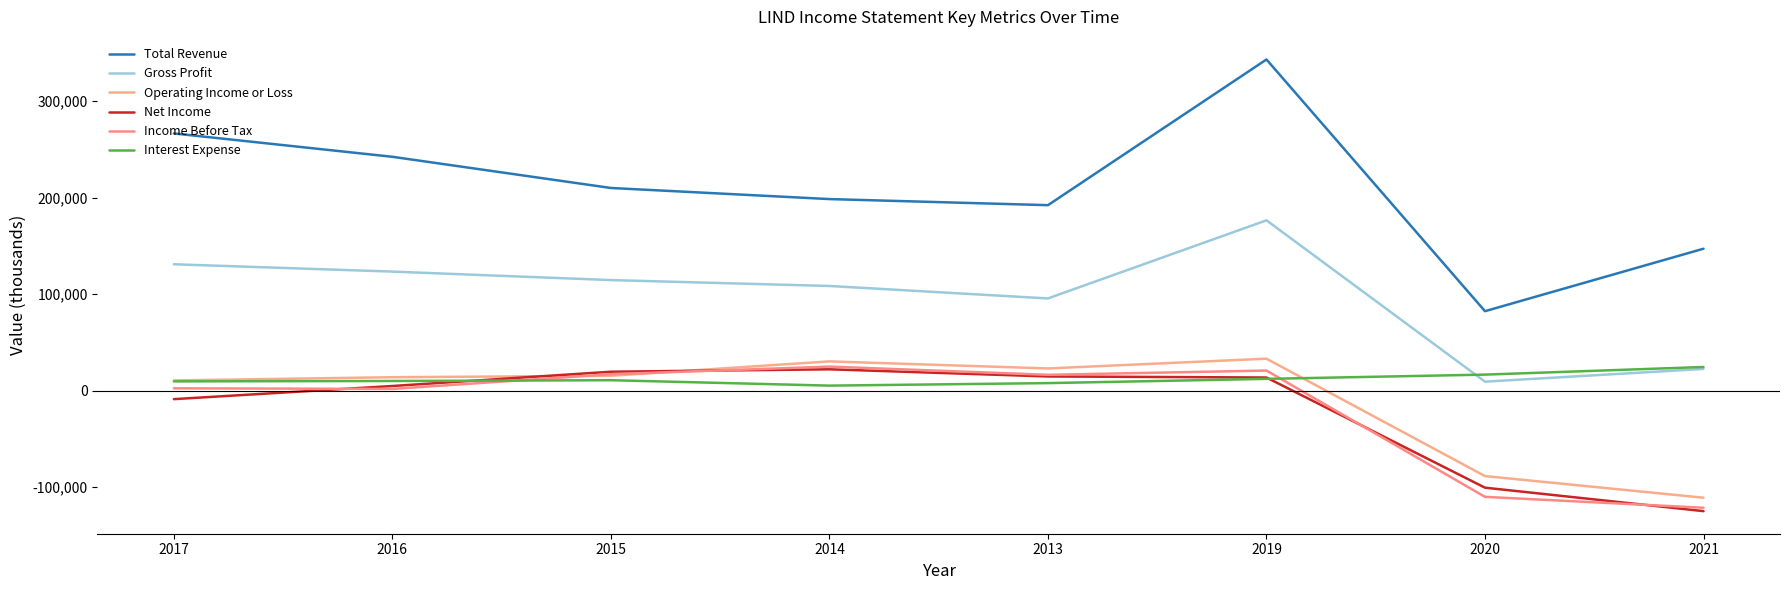

What is the greatest value displayed?

343100